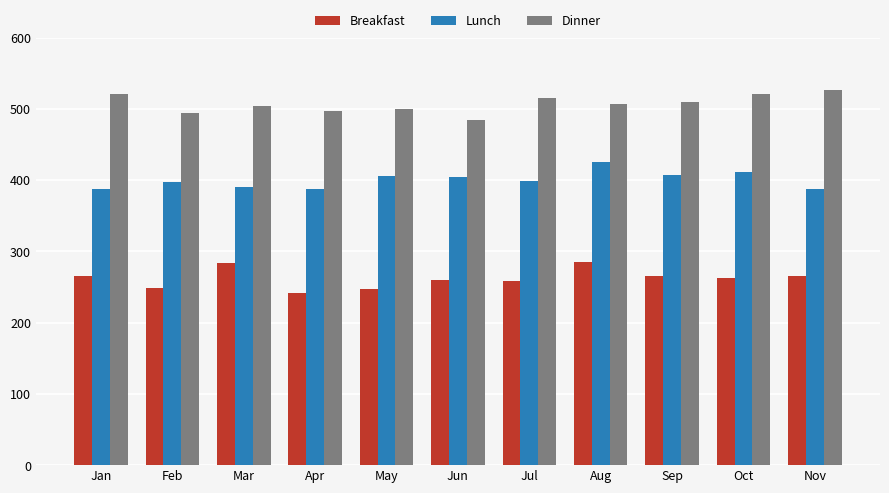

What is the value of the Lunch bar at the 9th from the left?

407.6